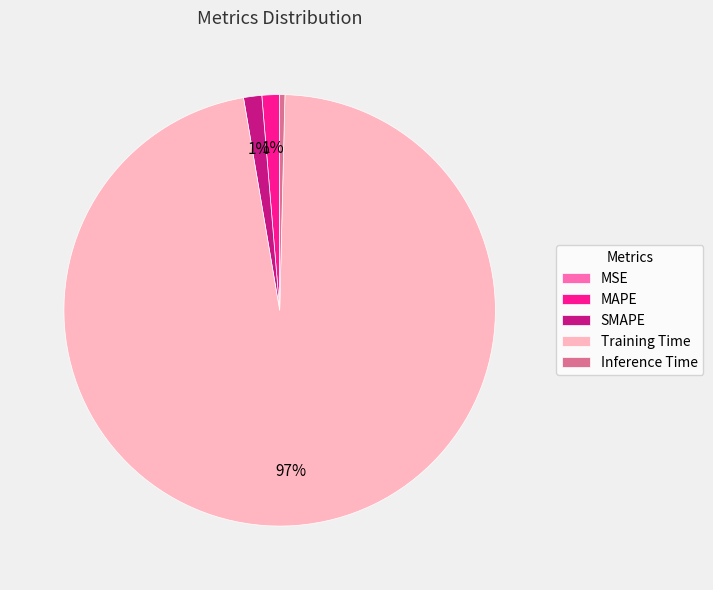

Combined, do MAPE and Inference Time account for over 50%?

No